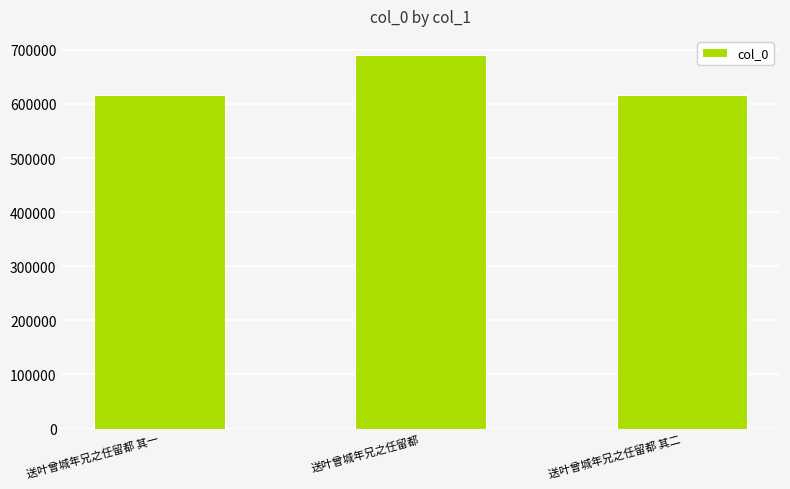

Count the number of data series in this chart.

1